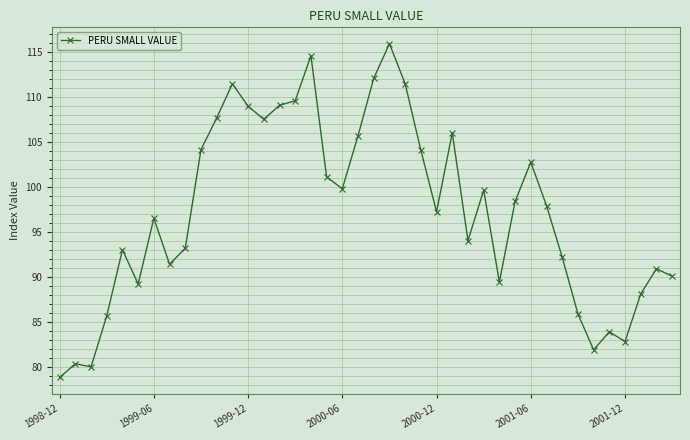

True or false: the data has more than 2 interior local peaks.

True